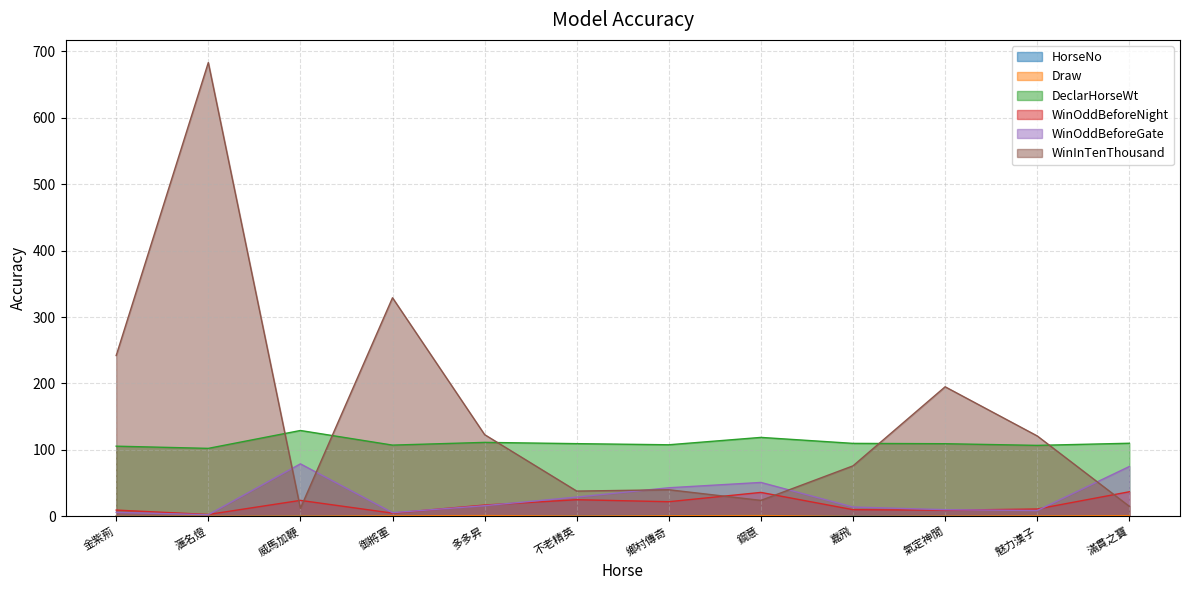

What value does the HorseNo series have at 氣定神閒?

0.3